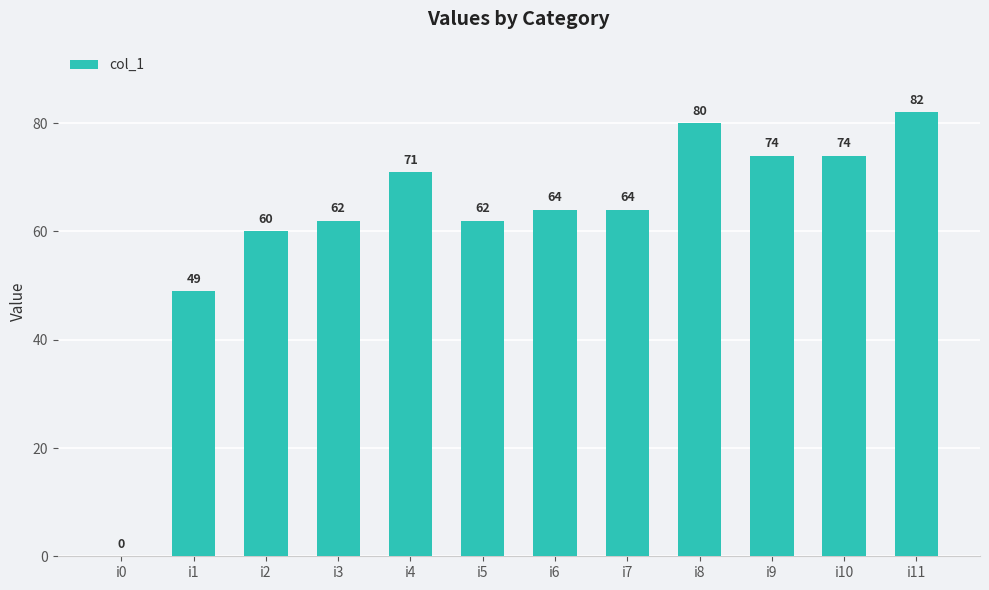

What is the difference between the values at i5 and i7?

2